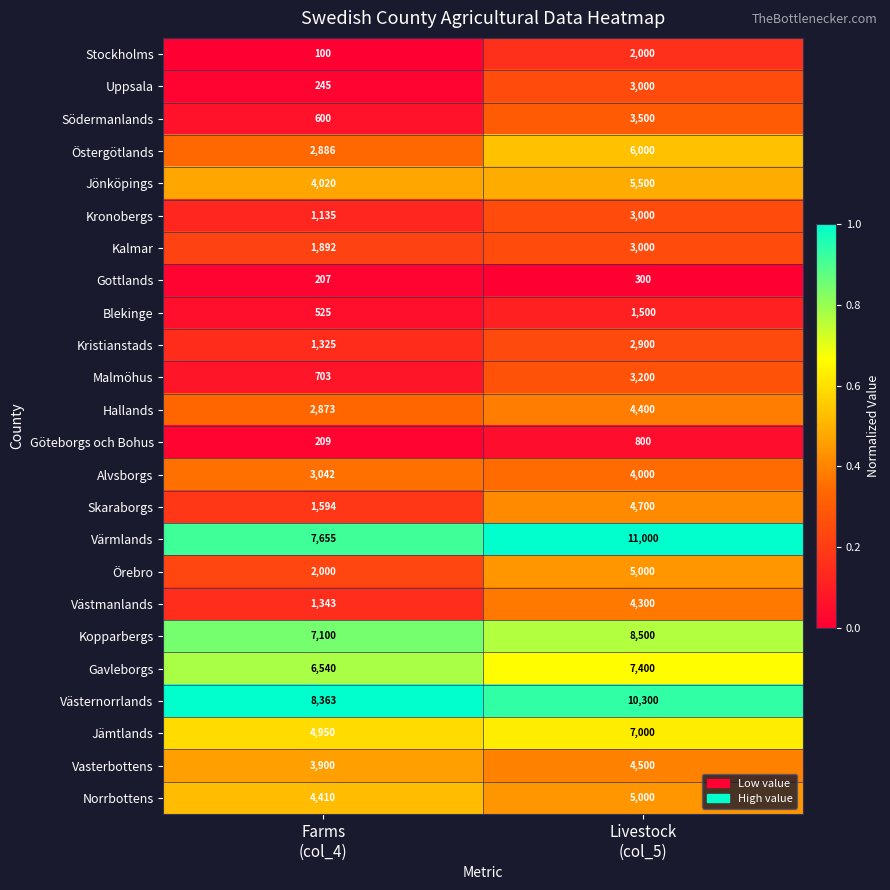

What is the highest value of the Jämtlands series?

7000